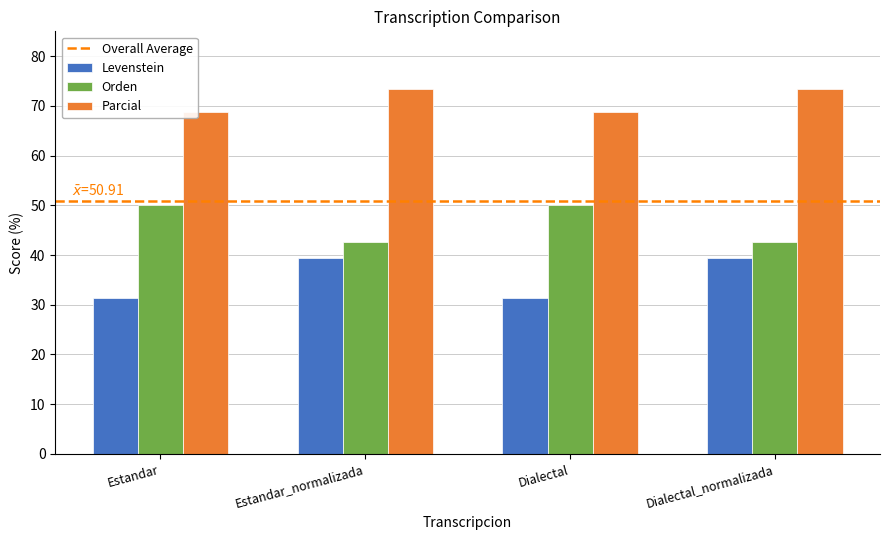

Is the value of Parcial at Dialectal_normalizada greater than the value of Orden at Dialectal_normalizada?

Yes